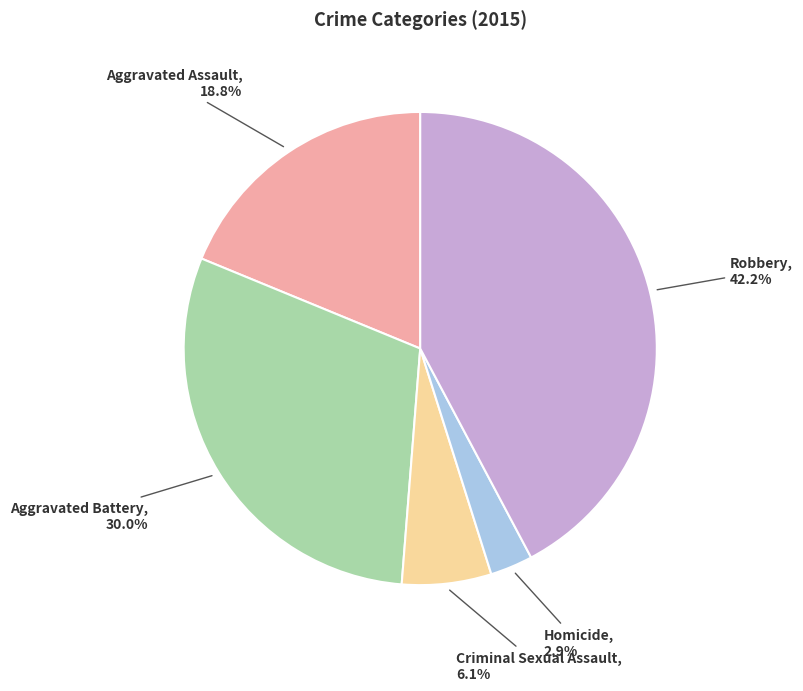

Does Criminal Sexual Assault account for over 50% of the chart?

No